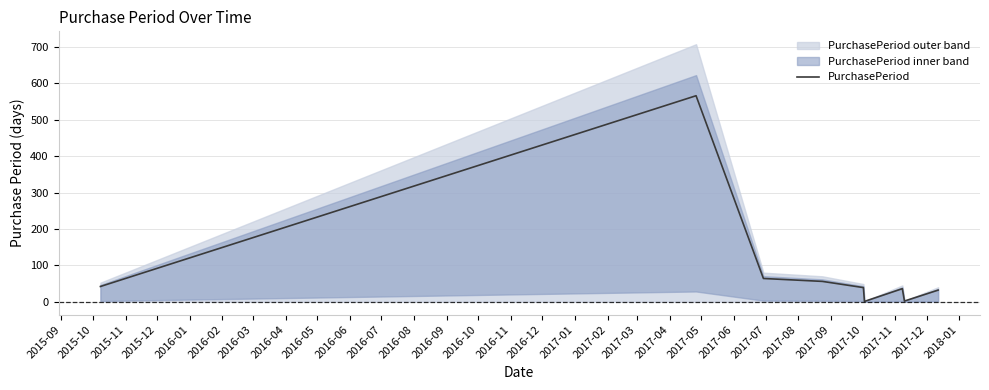

What is the maximum value for PurchasePeriod?

566